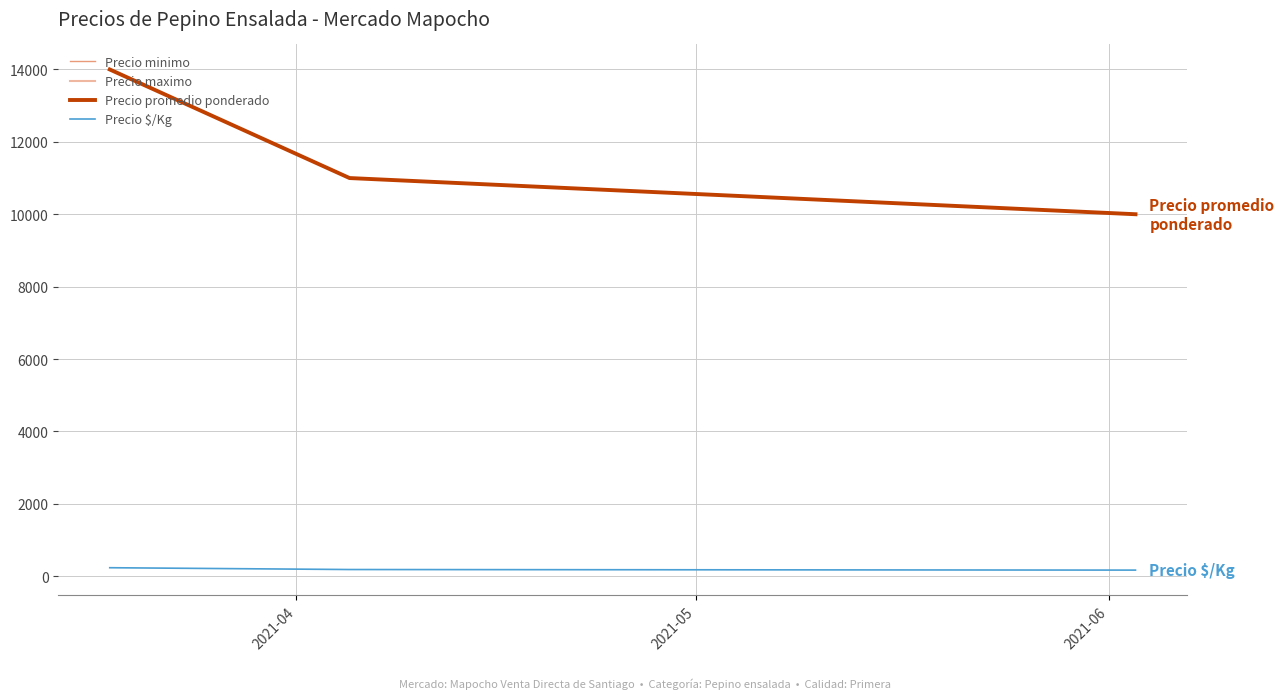

Does the chart have visible grid lines?

Yes